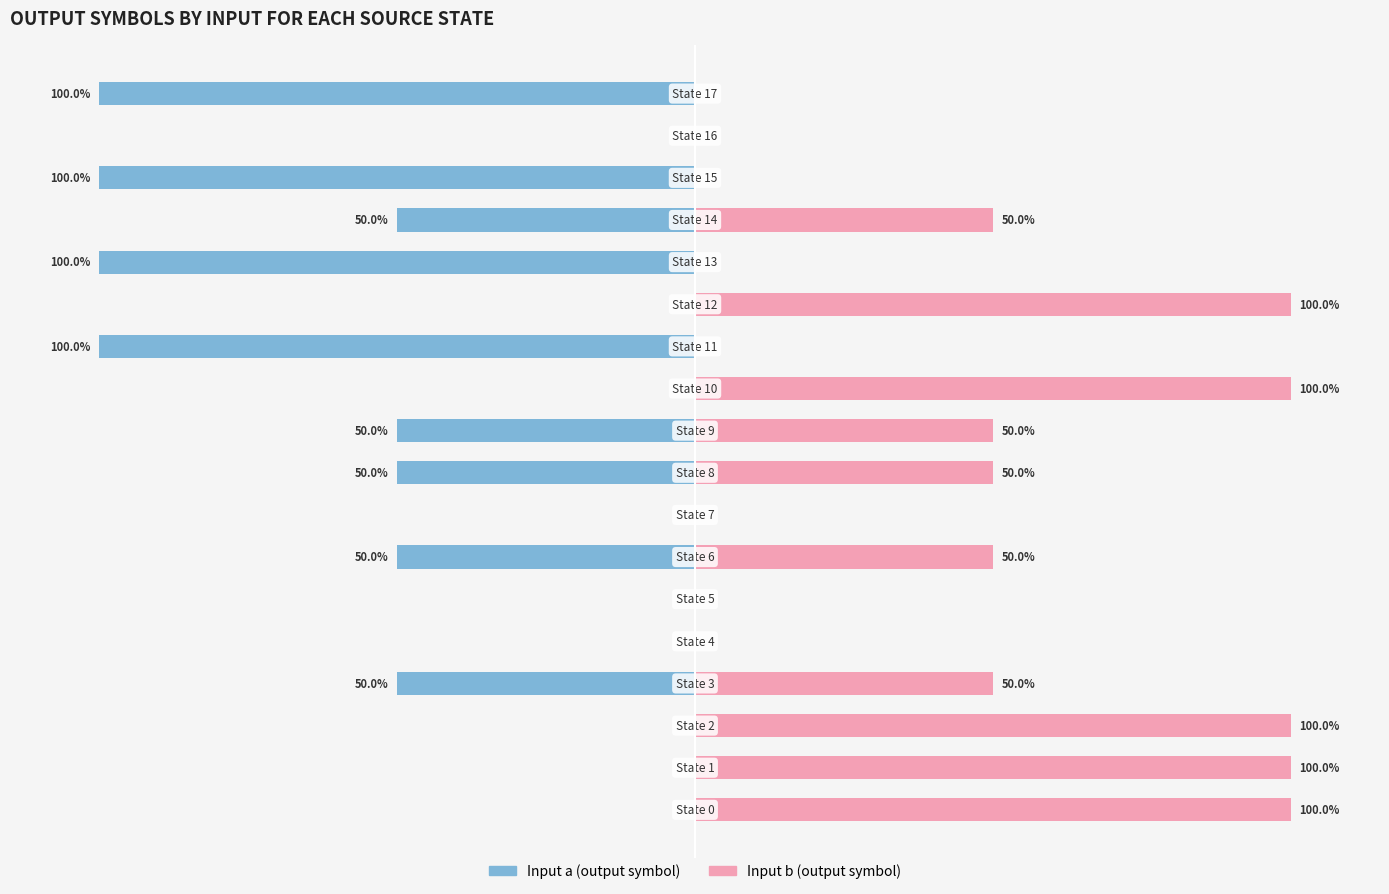

At which label is Input a closest to -50?

3